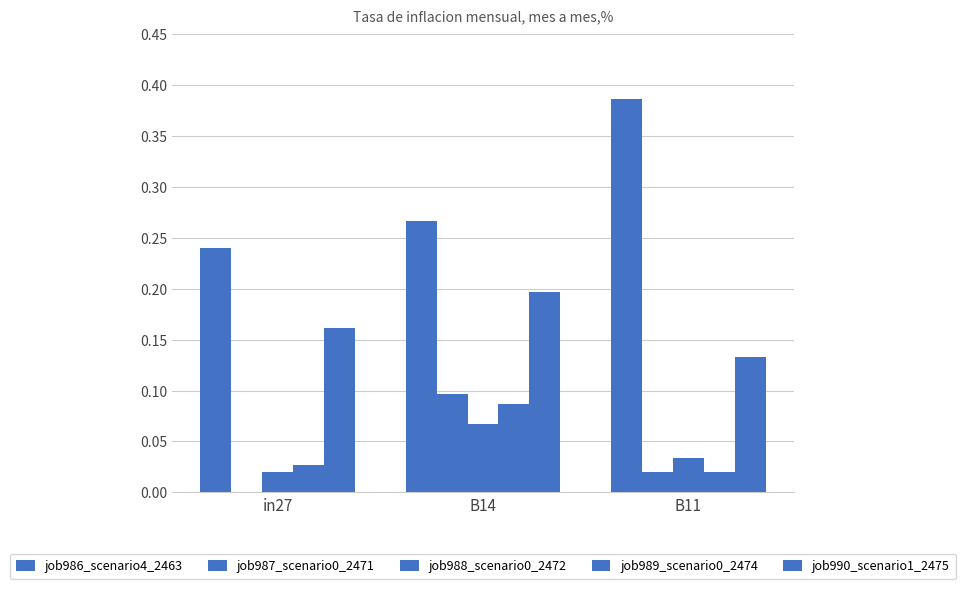

Reading right to left, transcribe all the data shown in this chart.

job986_scenario4_2463: B11=0.4	B14=0.3	in27=0.2
job987_scenario0_2471: B11=0.0	B14=0.1	in27=0.0
job988_scenario0_2472: B11=0.0	B14=0.1	in27=0.0
job989_scenario0_2474: B11=0.0	B14=0.1	in27=0.0
job990_scenario1_2475: B11=0.1	B14=0.2	in27=0.2